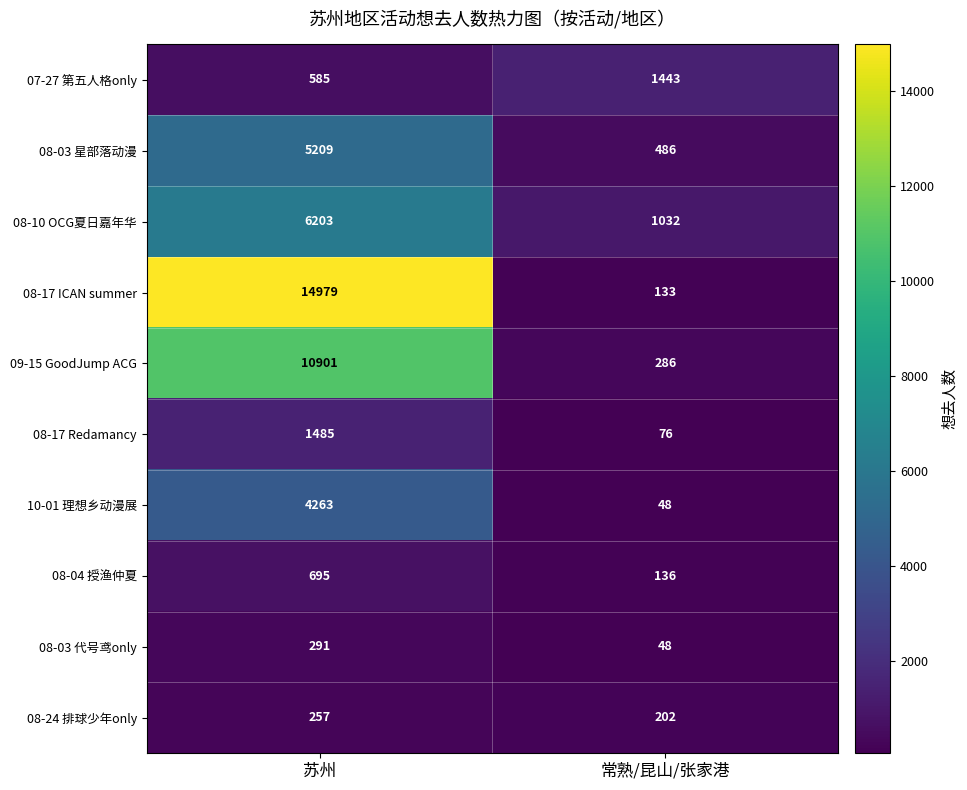

Count the number of categories in the chart.

2